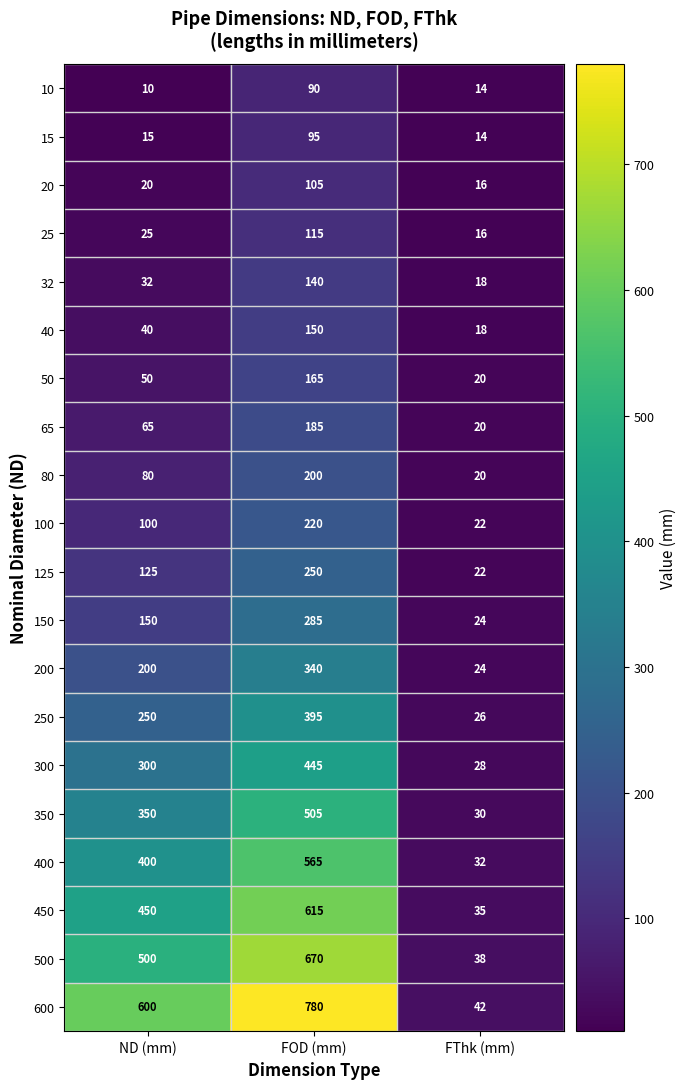

Which category has the highest value across all series?

FOD (mm)